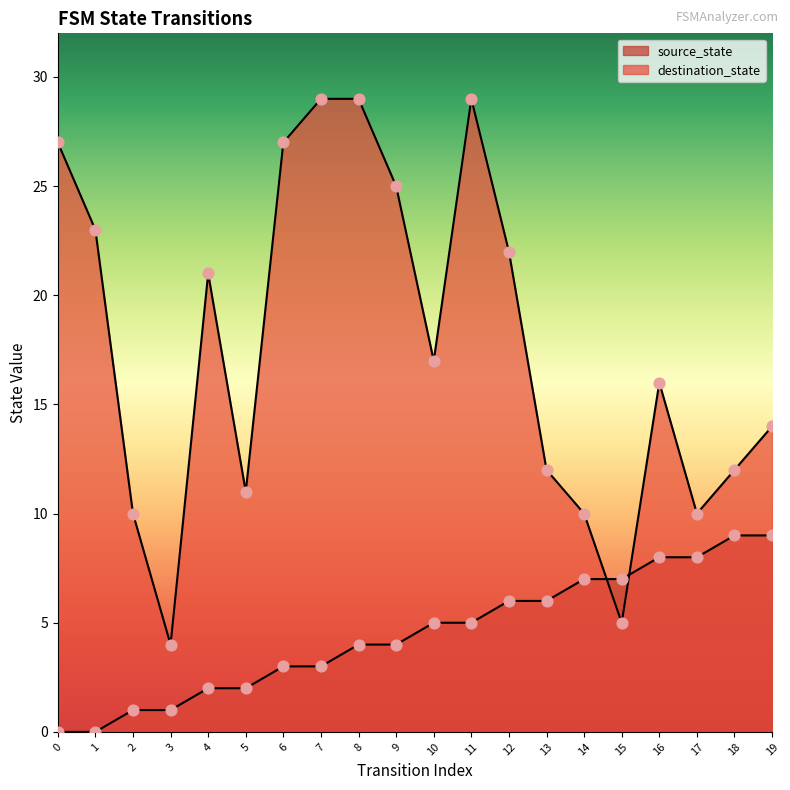

What is the total value across all series at 1?

23